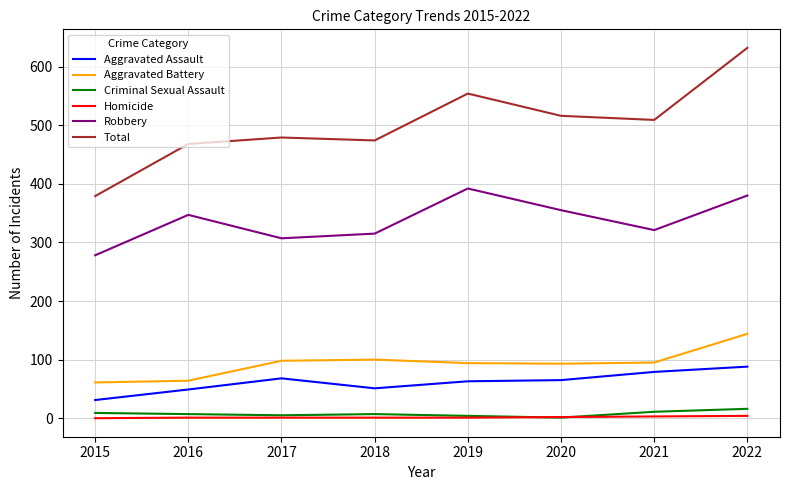

Between 2019 and 2020, which series saw the biggest shift?

Total